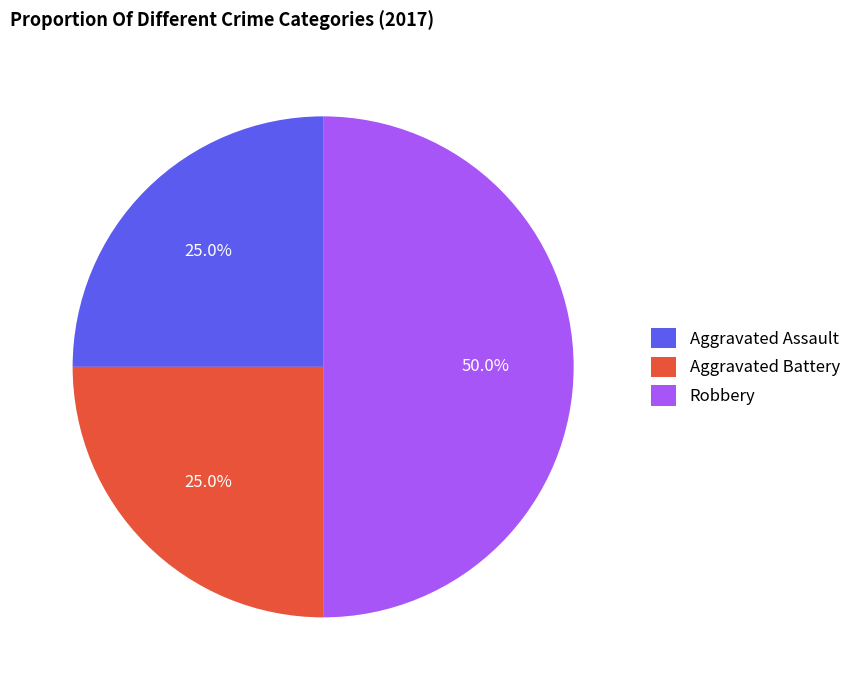

Does Aggravated Battery account for over 50% of the chart?

No